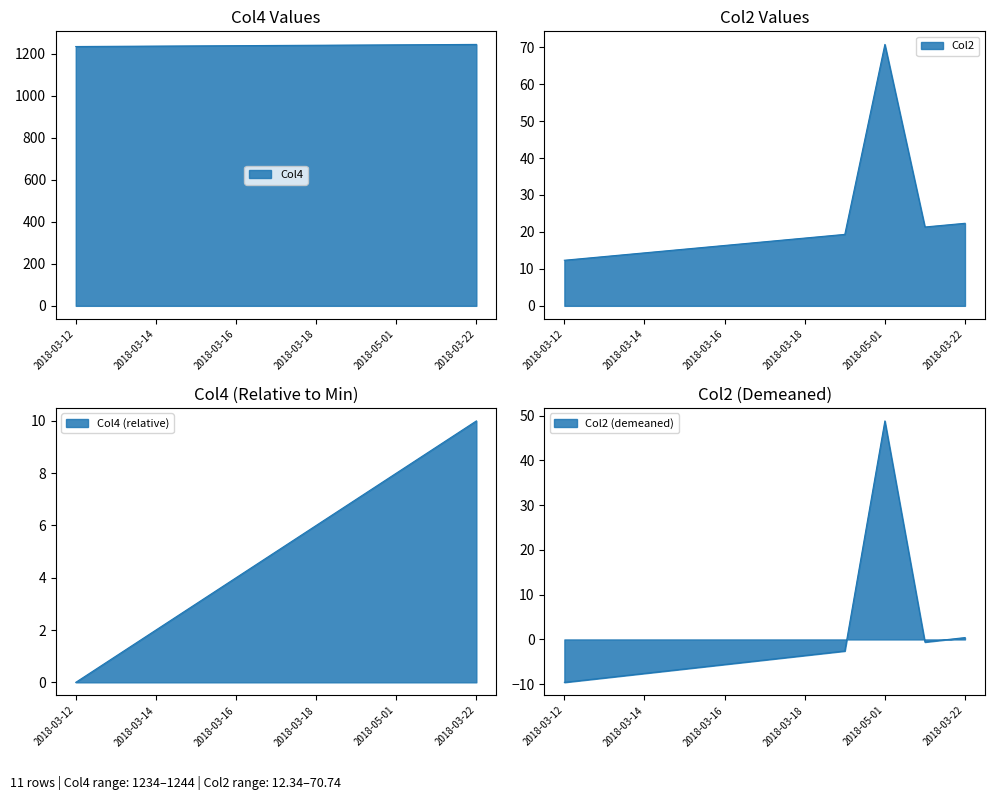

What is the label of the 10th point from the left?

2018-03-21